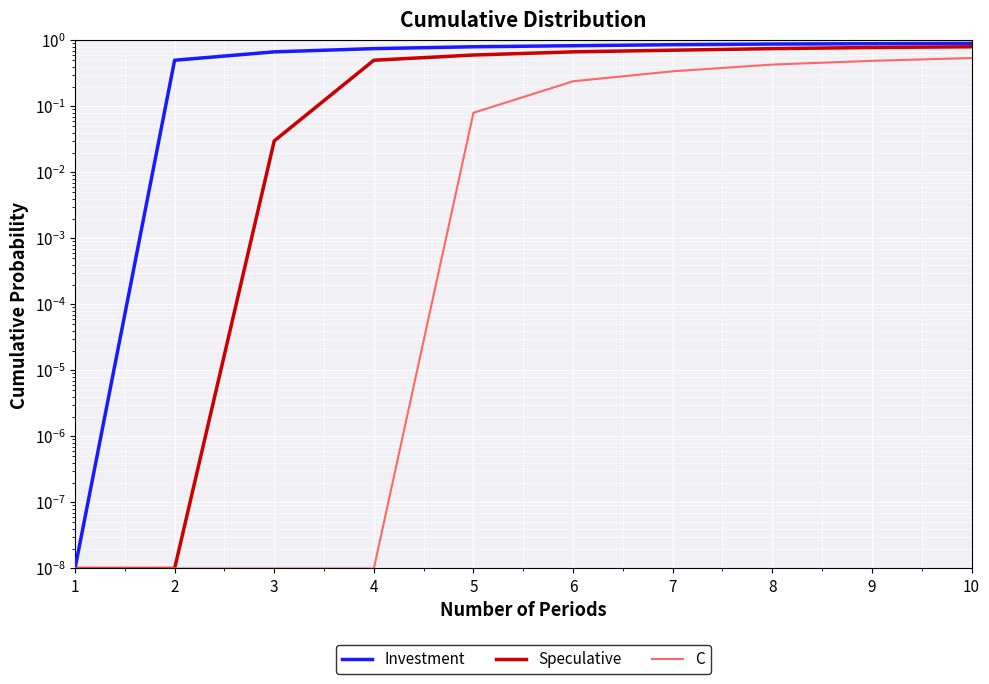

Reading left to right, what are all the values shown in this chart?

Investment: 0.0	0.5	0.7	0.8	0.8	0.8	0.9	0.9	0.9	0.9
Speculative: 0.0	0.0	0.0	0.5	0.6	0.7	0.7	0.8	0.8	0.8
C: 0.0	0.0	0.0	0.0	0.1	0.2	0.3	0.4	0.5	0.5